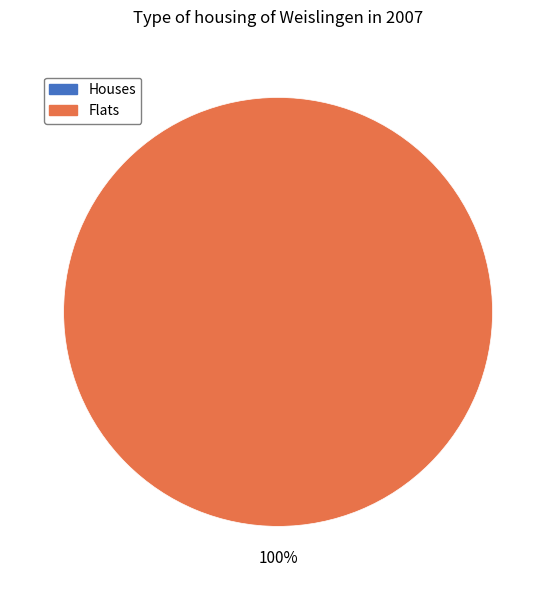

How many slices are in this pie chart?

2